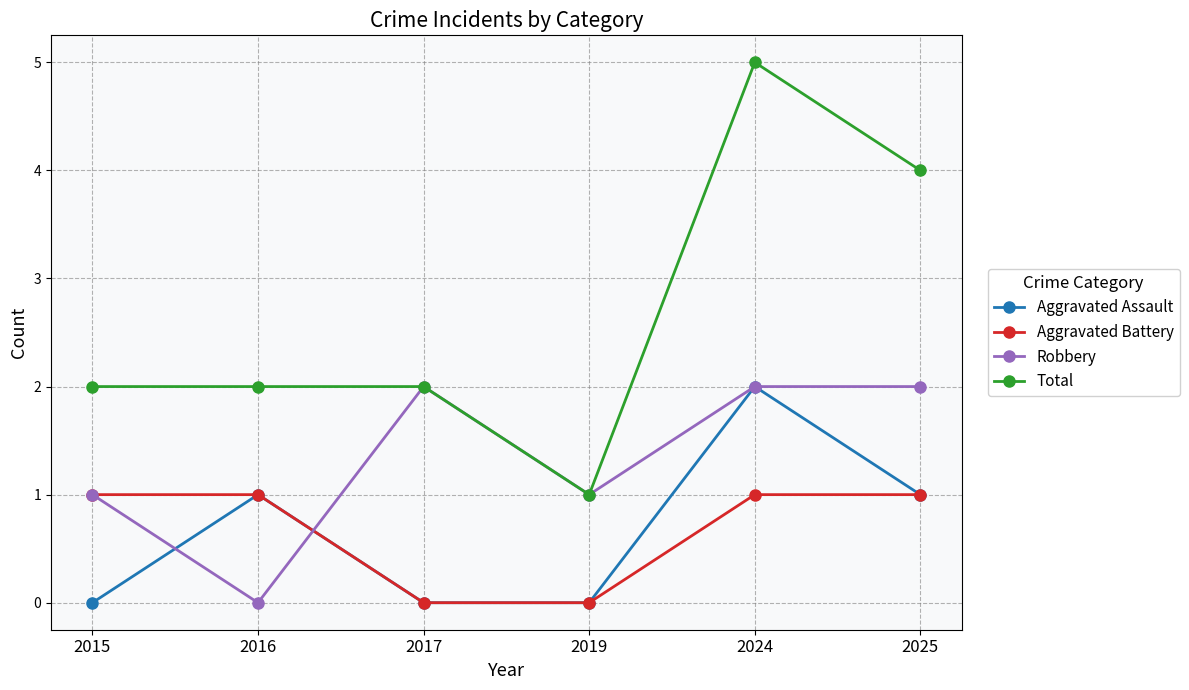

What is the difference between the Robbery values at 2019 and 2016?

1